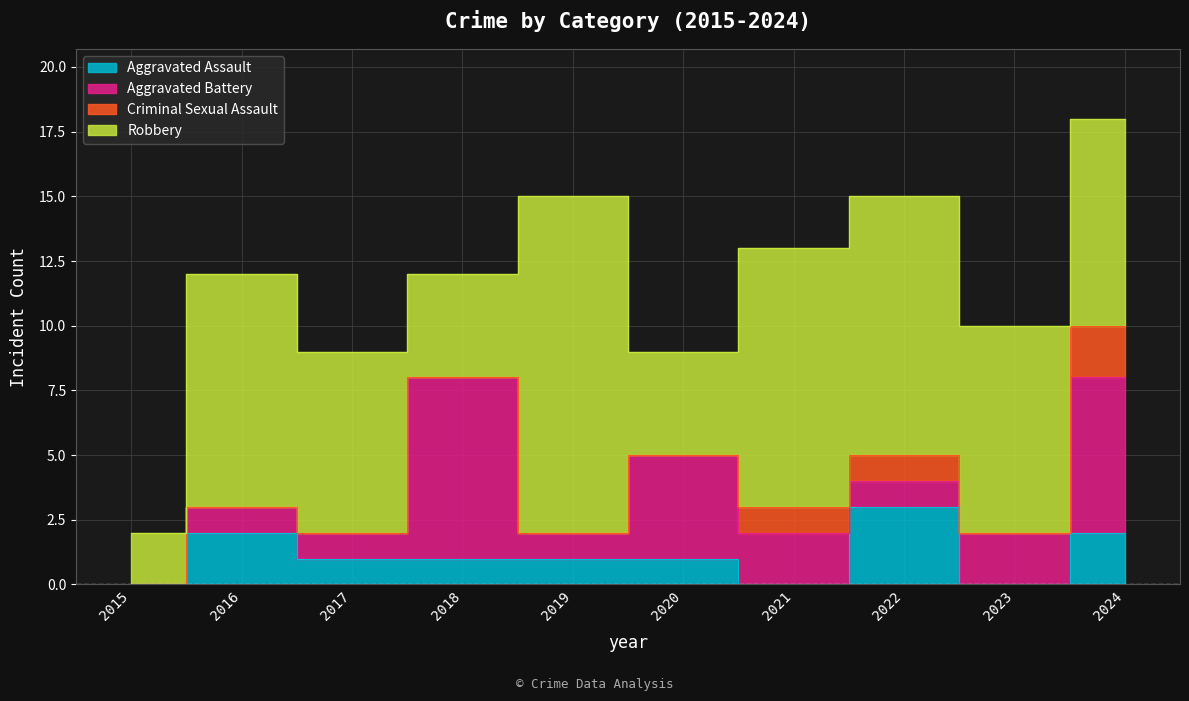

Which category has the lowest value in the Robbery series?

2015